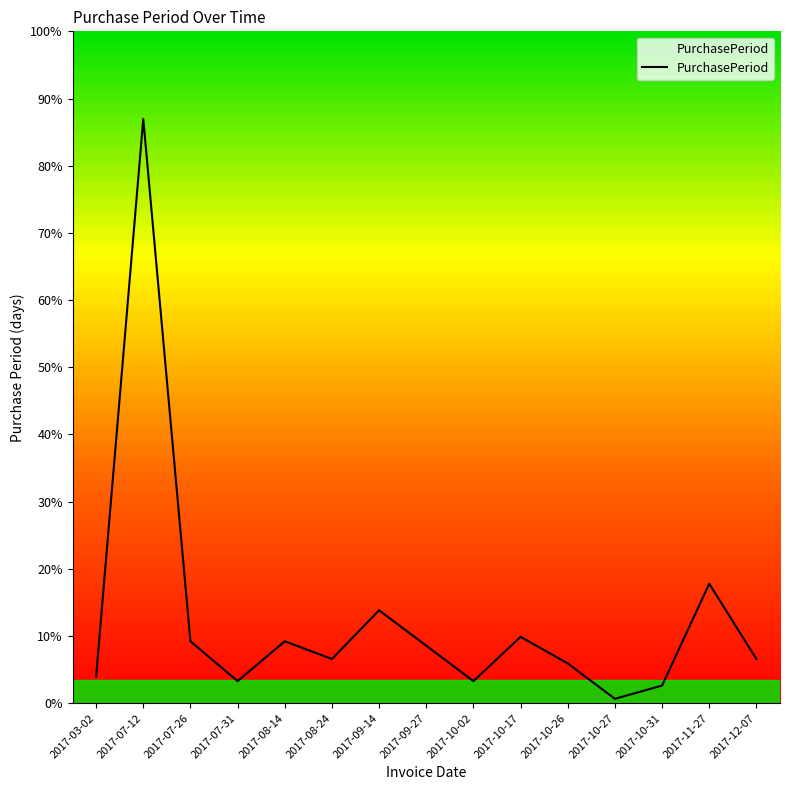

Does the chart display data point markers on the line(s)?

No